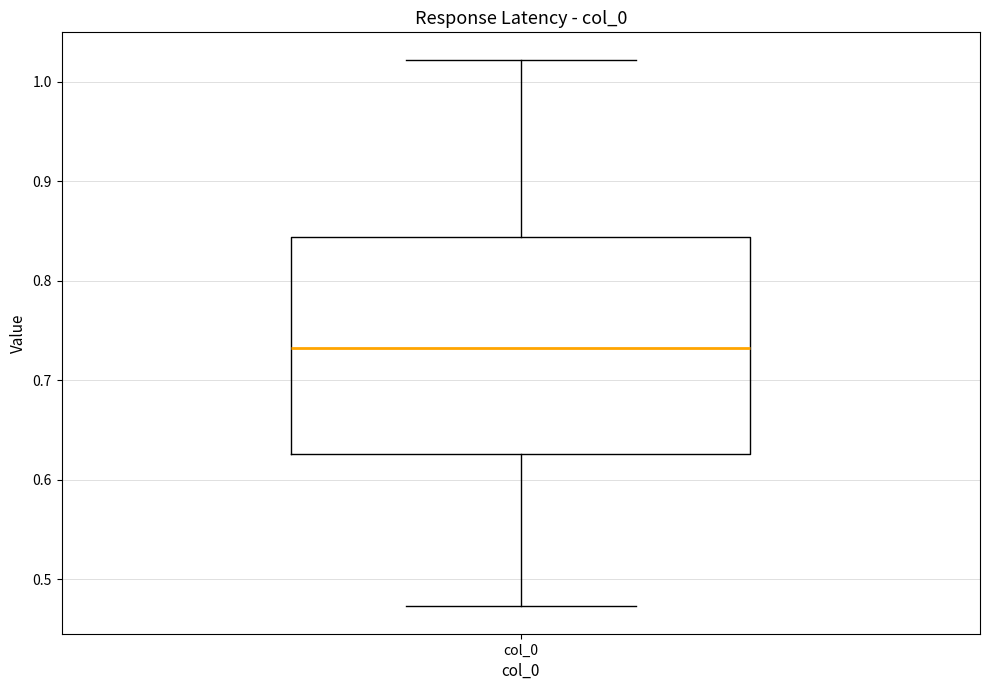

Transcribe this box plot: give where the median line is, the range the box spans, and where the two whiskers end, as read against the y-axis. The values are not printed on the chart, so give them approximately, as read against the axis.

median 0.73, box 0.63 to 0.84, whiskers 0.47 to 1.02